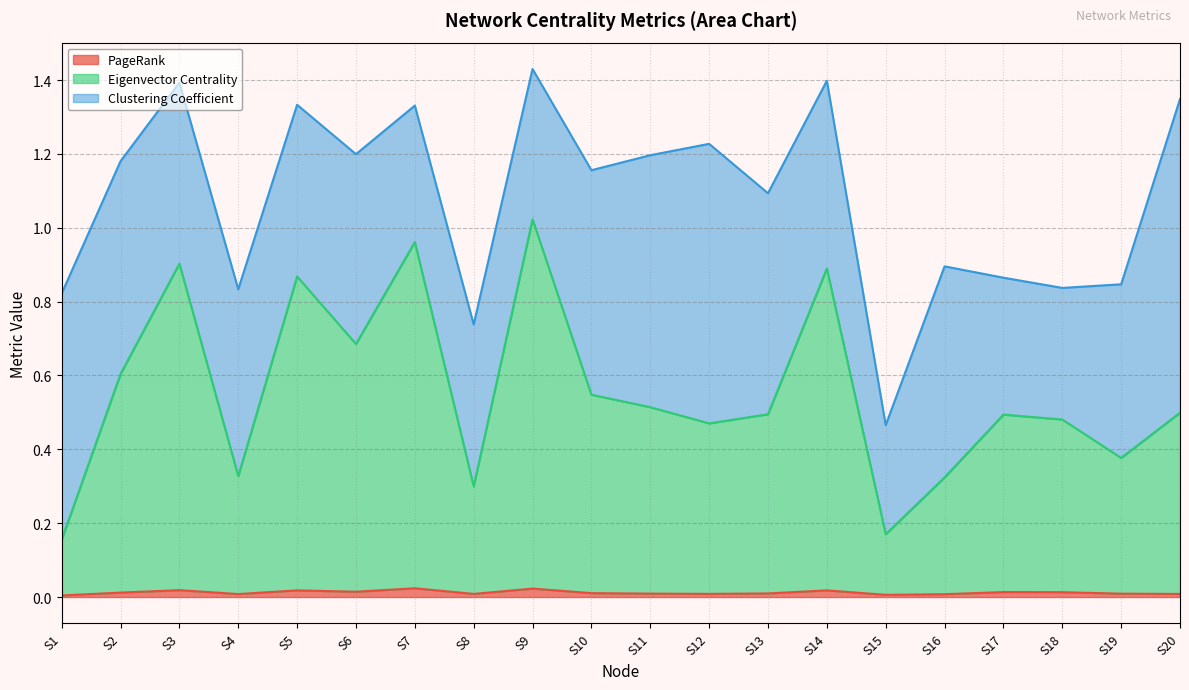

Which series has the largest total across all categories?

Eigenvector Centrality